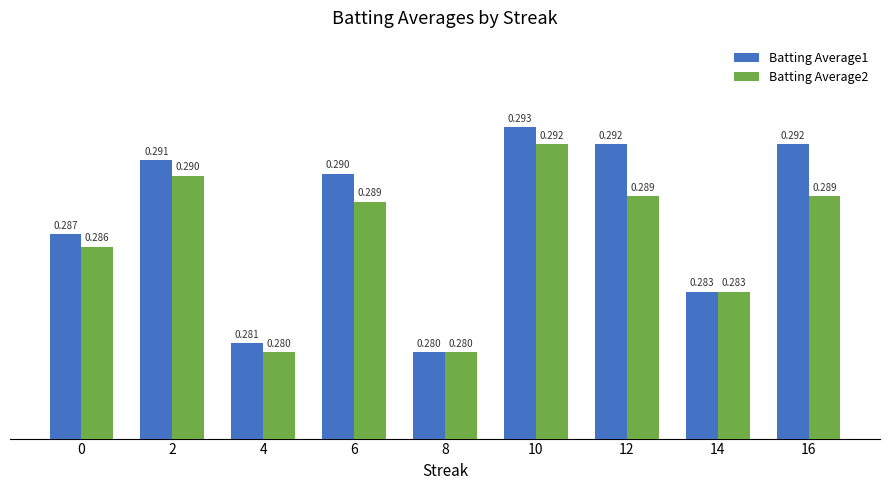

Which series changed the most between 4 and 8?

Batting Average1